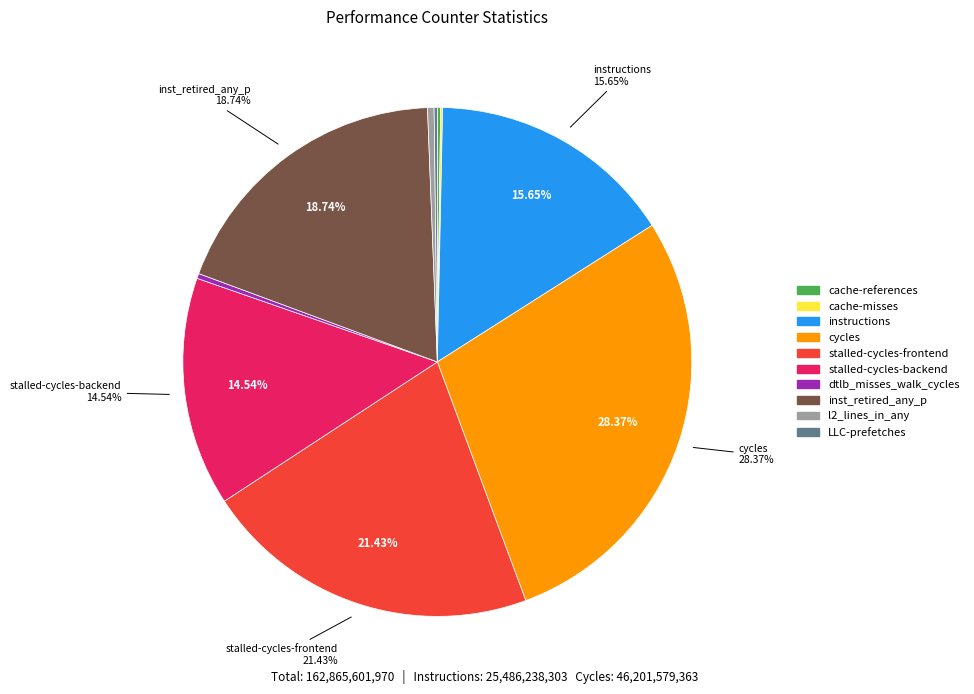

Which category has the biggest portion of the pie?

cycles